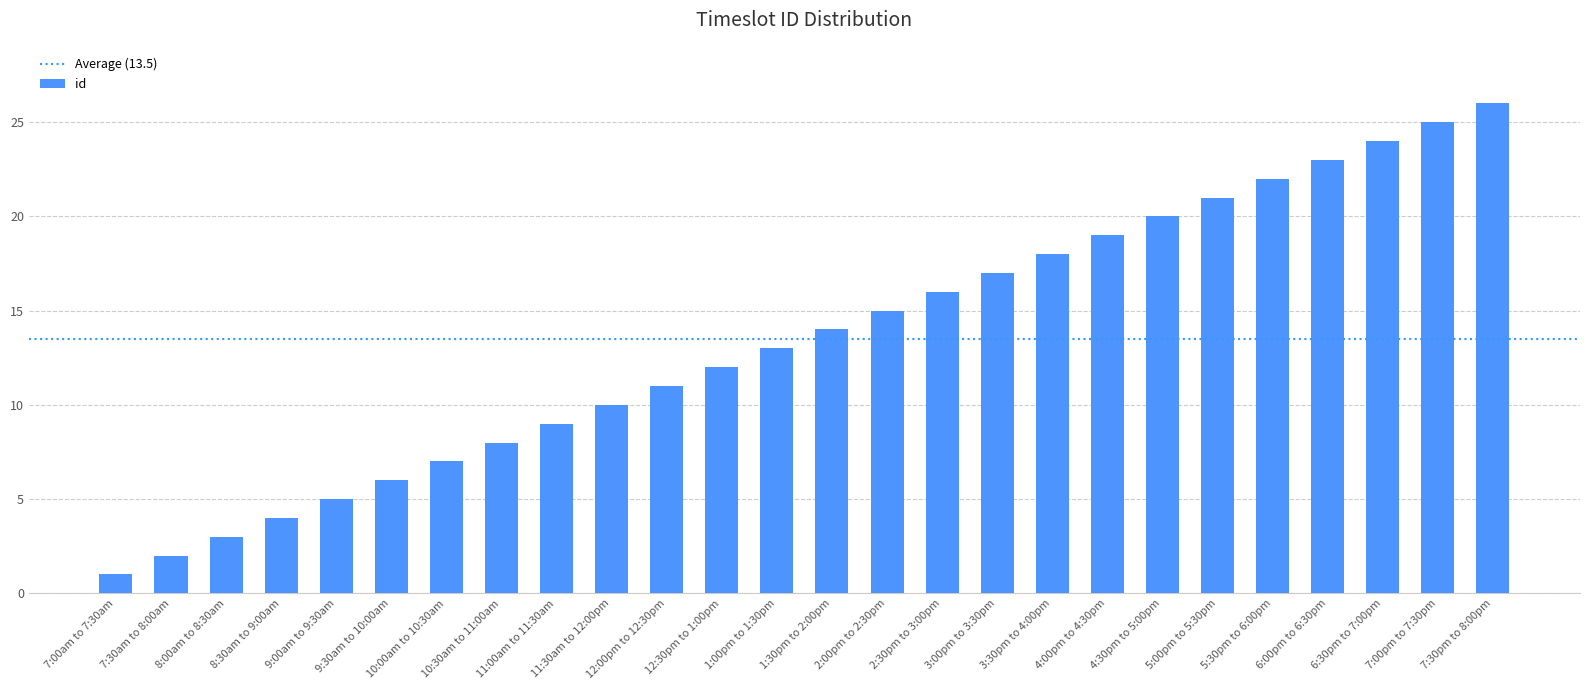

At which label is the value closest to 13?

1:00pm to 1:30pm